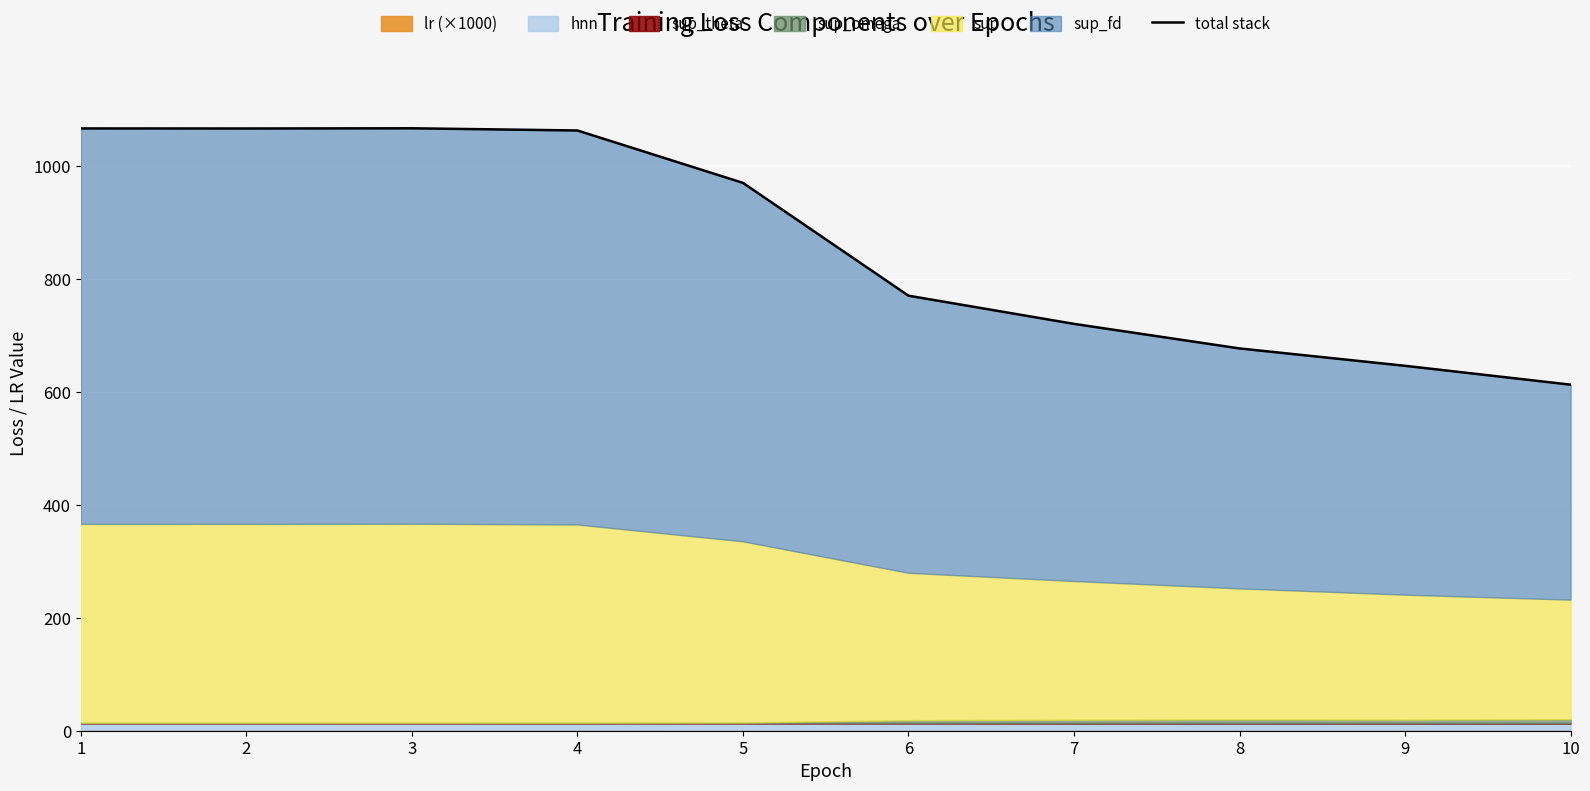

Is it true that the value at 6 is 770.0?

True